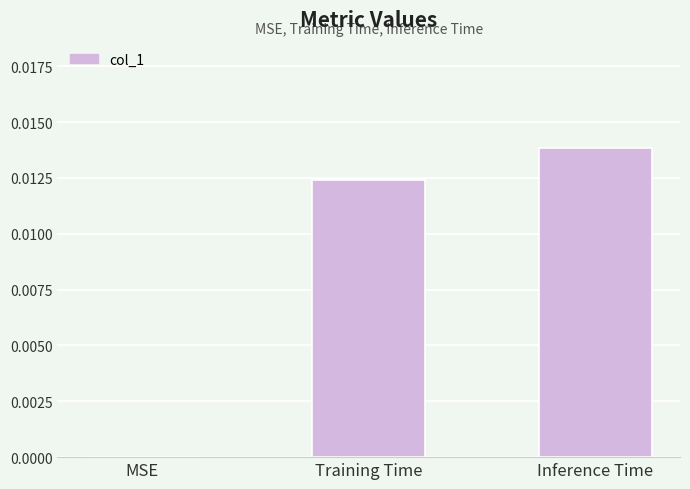

Which category has the highest value across all series?

Inference Time